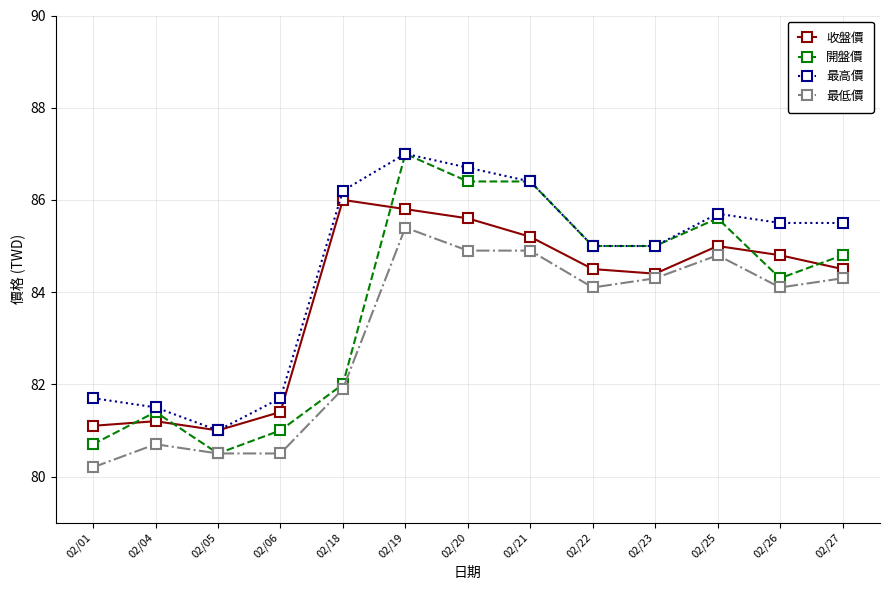

Reading left to right, transcribe all the data shown in this chart.

收盤價: 02/01=81.1	02/04=81.2	02/05=81.0	02/06=81.4	02/18=86.0	02/19=85.8	02/20=85.6	02/21=85.2	02/22=84.5	02/23=84.4	02/25=85.0	02/26=84.8	02/27=84.5
開盤價: 02/01=80.7	02/04=81.4	02/05=80.5	02/06=81.0	02/18=82.0	02/19=87.0	02/20=86.4	02/21=86.4	02/22=85.0	02/23=85.0	02/25=85.6	02/26=84.3	02/27=84.8
最高價: 02/01=81.7	02/04=81.5	02/05=81.0	02/06=81.7	02/18=86.2	02/19=87.0	02/20=86.7	02/21=86.4	02/22=85.0	02/23=85.0	02/25=85.7	02/26=85.5	02/27=85.5
最低價: 02/01=80.2	02/04=80.7	02/05=80.5	02/06=80.5	02/18=81.9	02/19=85.4	02/20=84.9	02/21=84.9	02/22=84.1	02/23=84.3	02/25=84.8	02/26=84.1	02/27=84.3